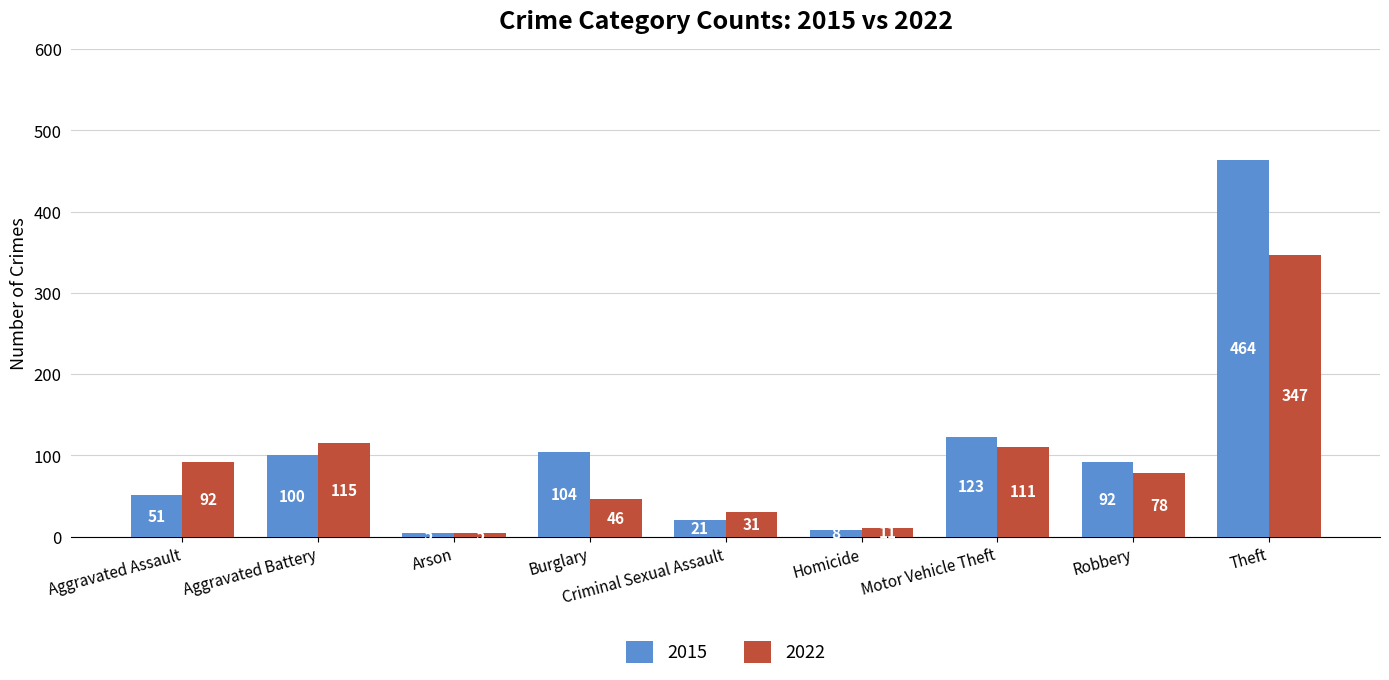

Does the chart contain any negative values?

No